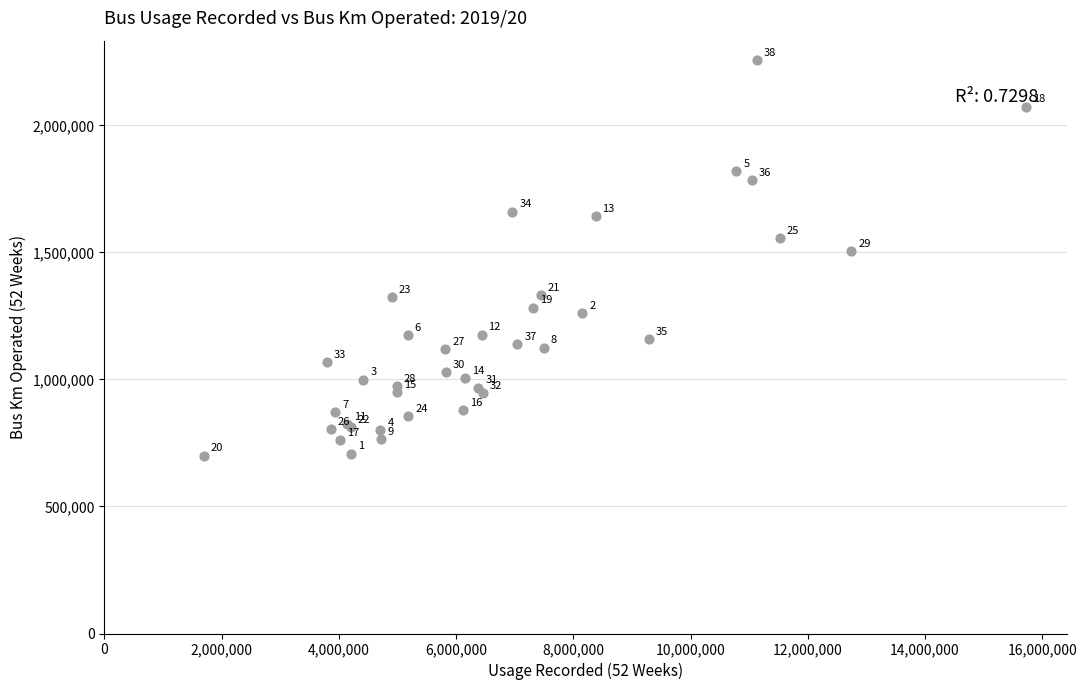

What Y value in the scatter plot is closest to 1477703?

1505218